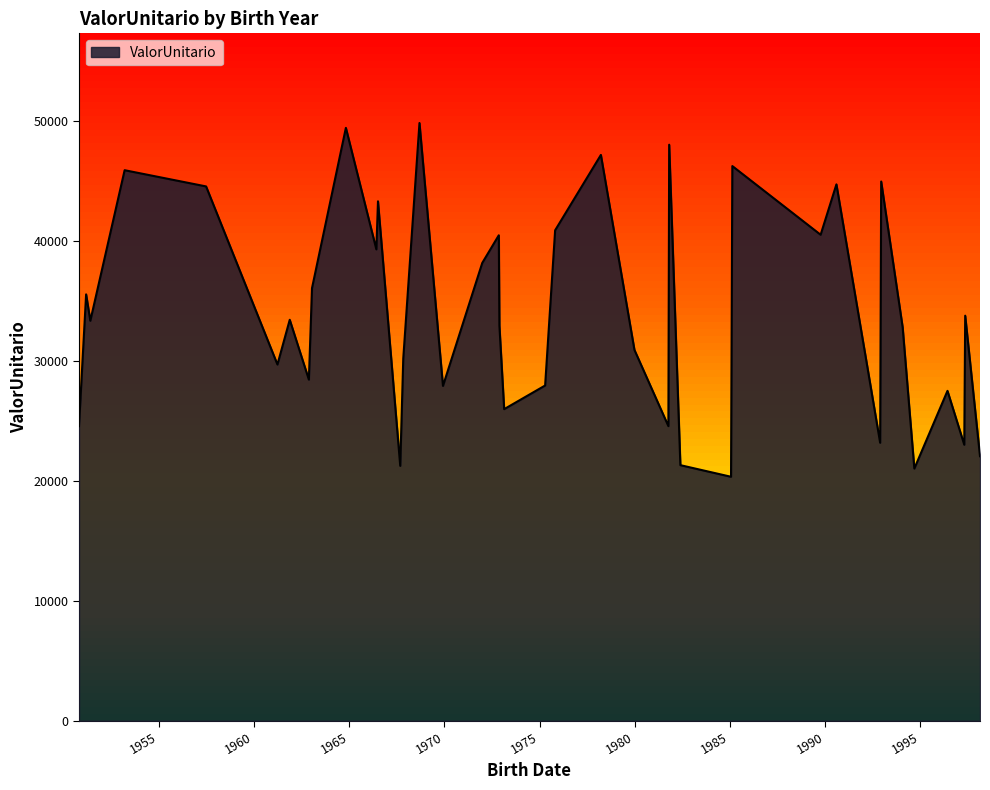

What is the maximum value shown in the chart?

49810.1